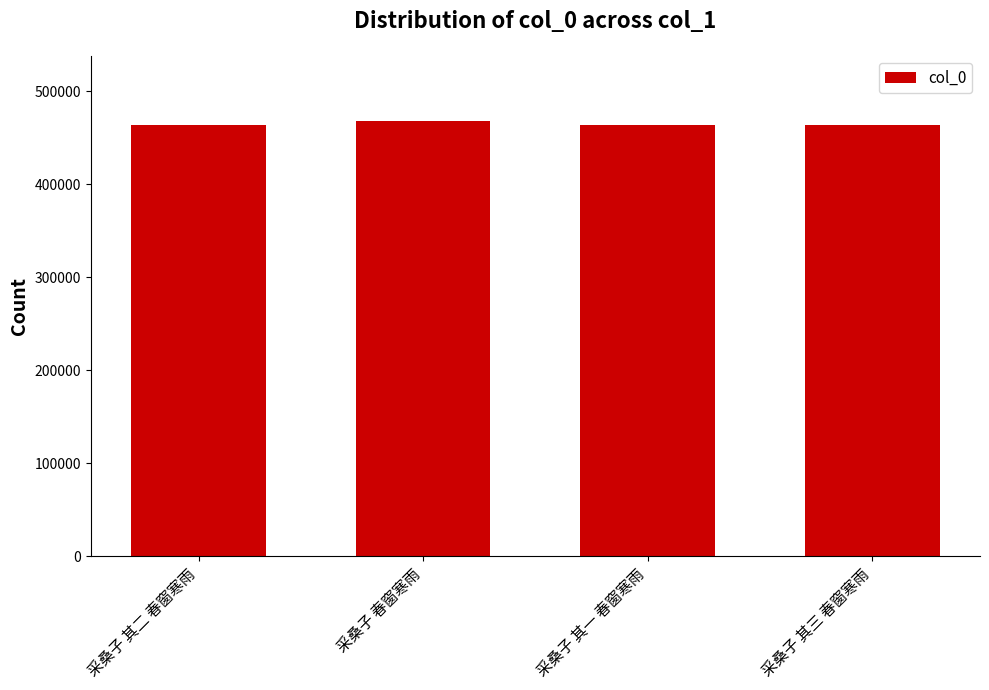

What position from the right is 采桑子 其二 春窗寒雨?

4